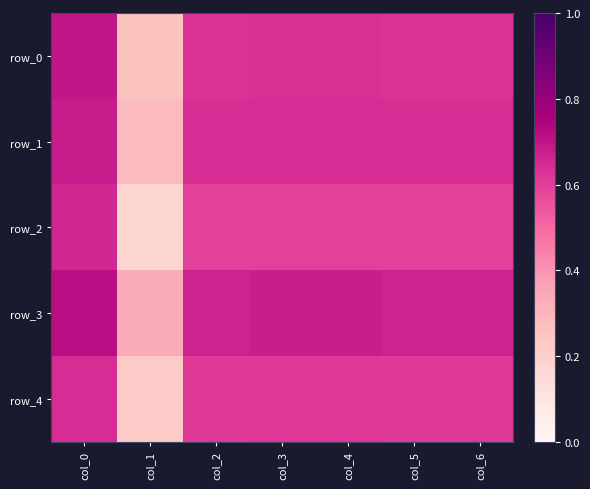

At col_0, list the series in order from smallest to largest.

row_4, row_2, row_1, row_0, row_3